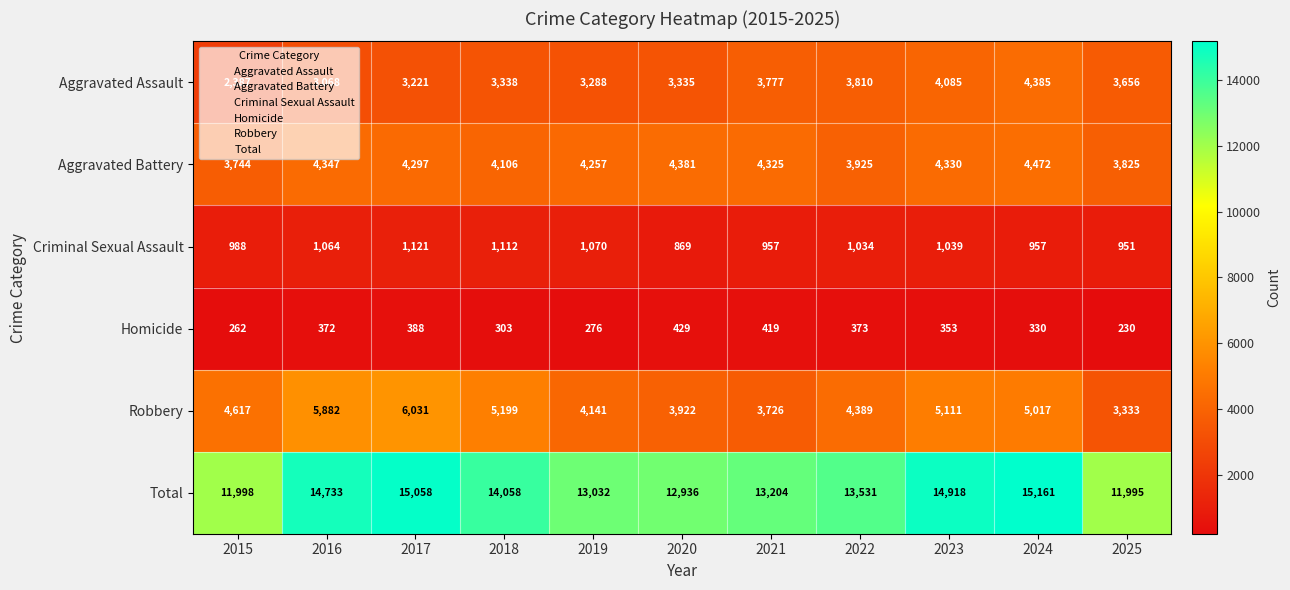

What is the sum of all Total values?

150624